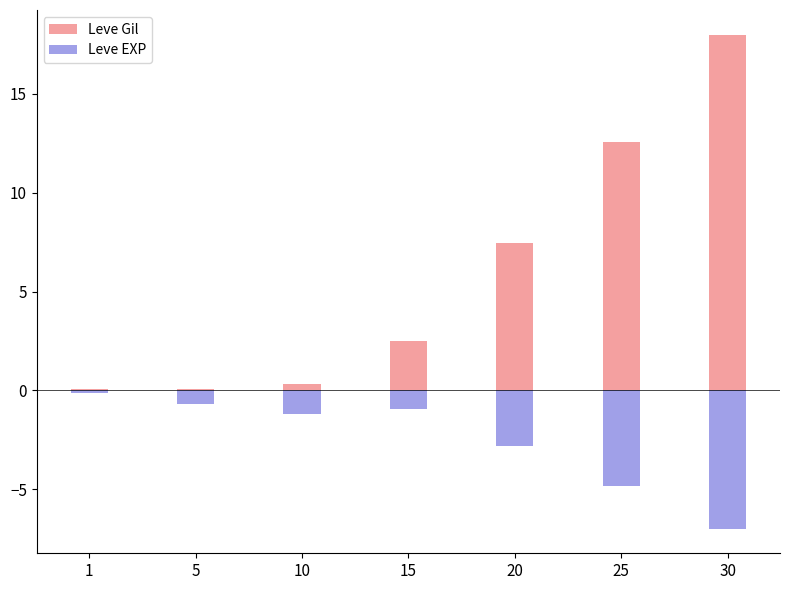

Which category has the highest value in the Leve Gil series?

30